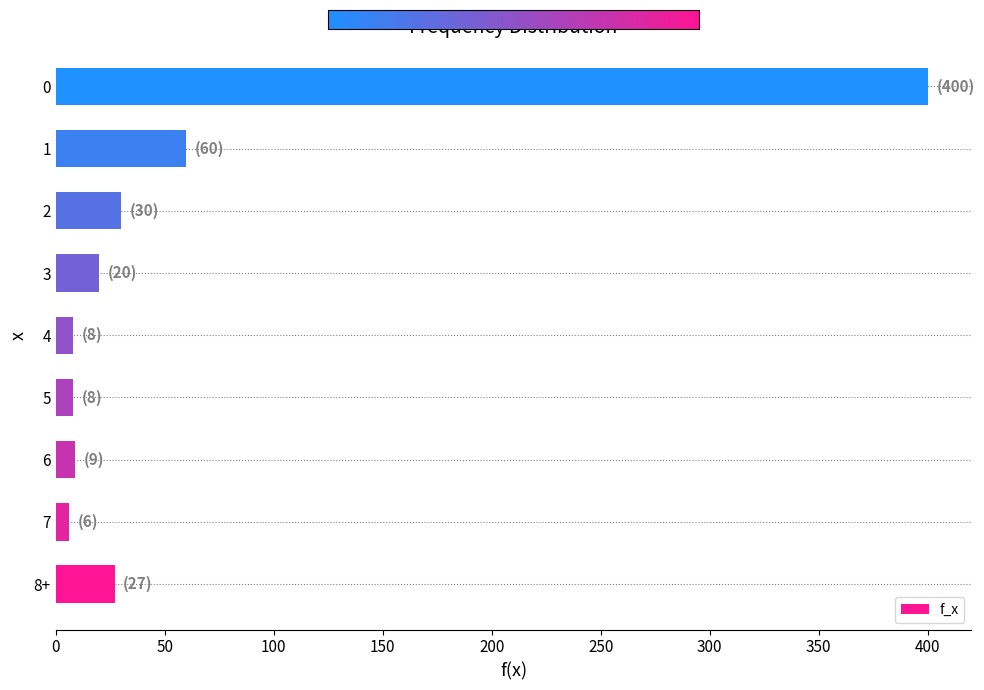

What is the greatest value displayed?

400